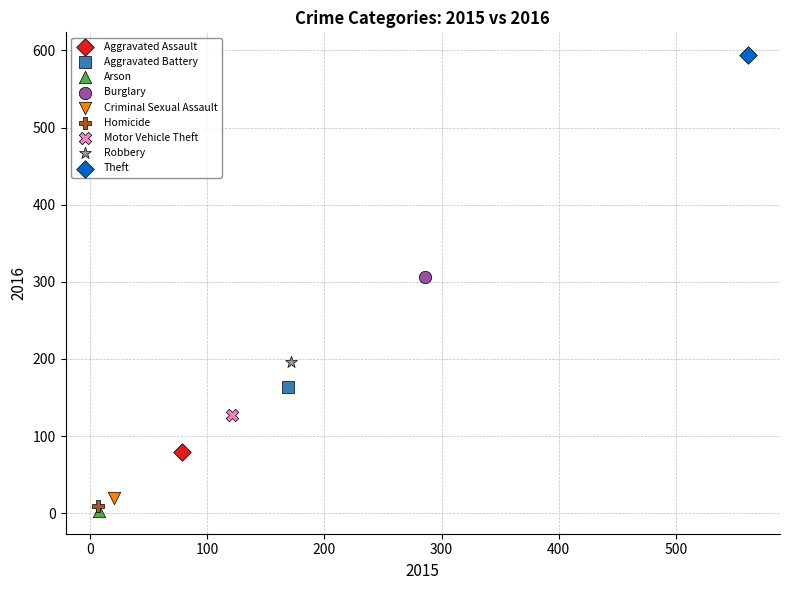

Which series reaches the minimum Y coordinate?

Arson